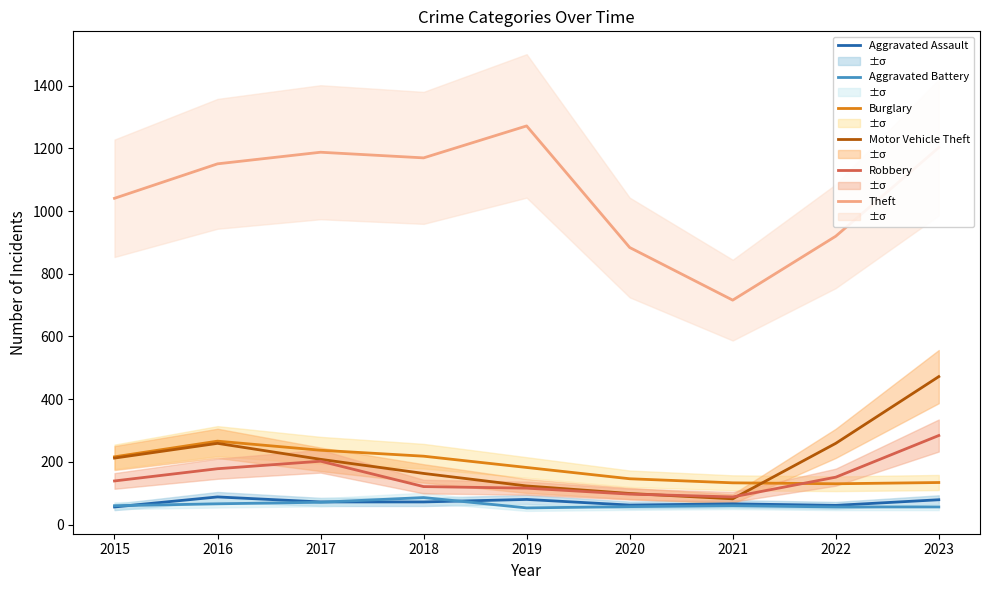

What is the sum of all Motor Vehicle Theft values?

1877